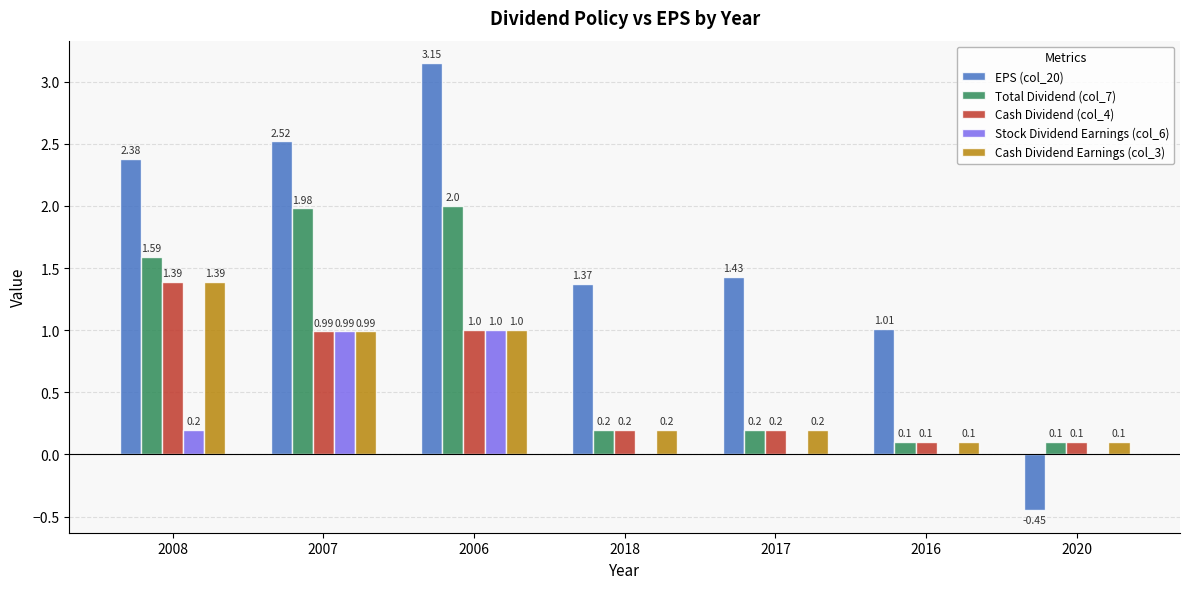

What is the difference between the Cash Dividend Earnings (col_3) values at 2008 and 2017?

1.2